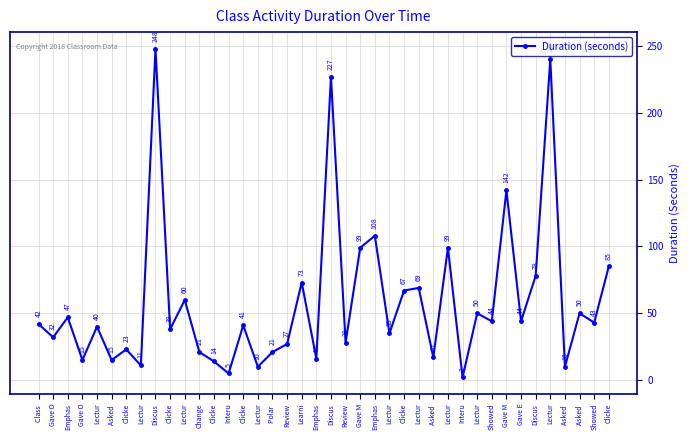

What is the greatest value displayed?

248